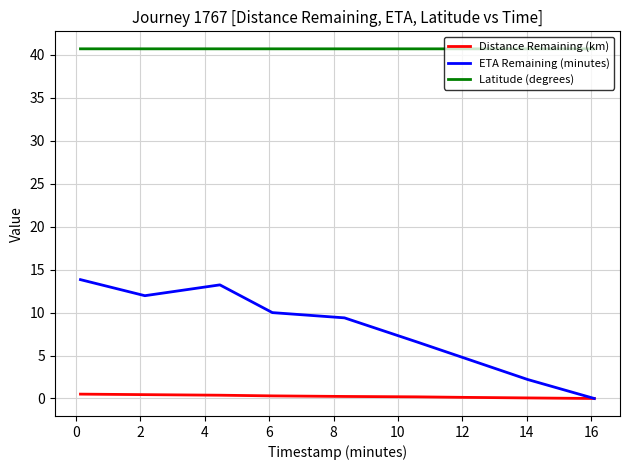

How many lines are shown in the chart?

3